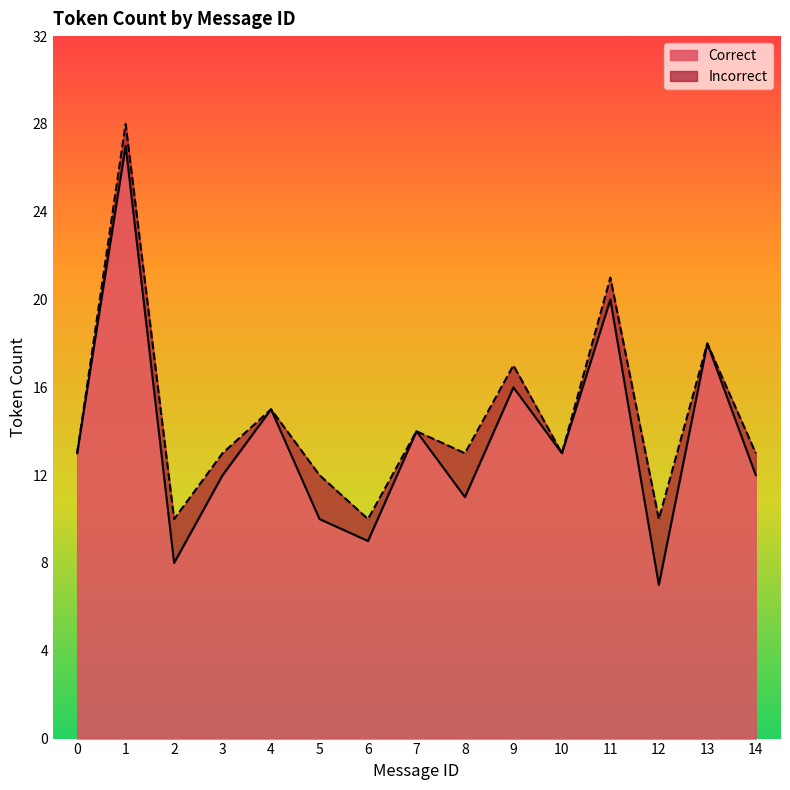

Reading right to left, extract all data points from this chart.

14=12	13=18	12=7	11=20	10=13	9=16	8=11	7=14	6=9	5=10	4=15	3=12	2=8	1=27	0=13